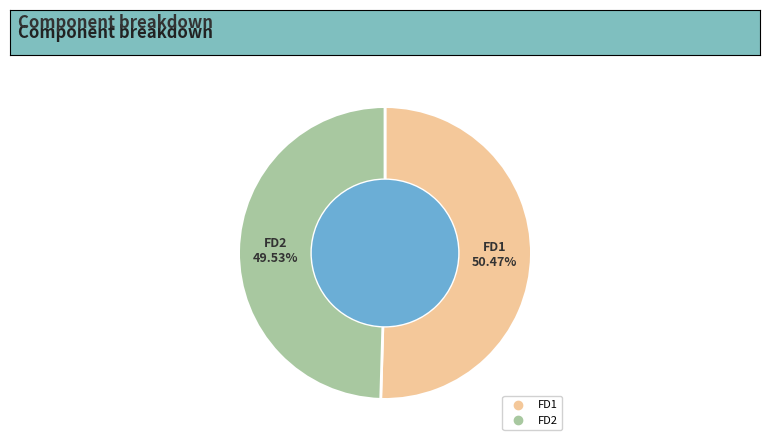

True or false: FD1 accounts for 59% of the total.

False